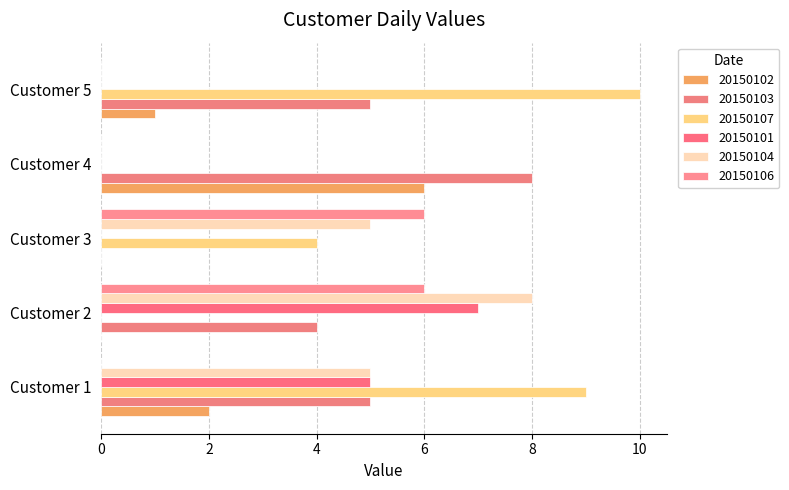

How many categories are shown in the chart?

5